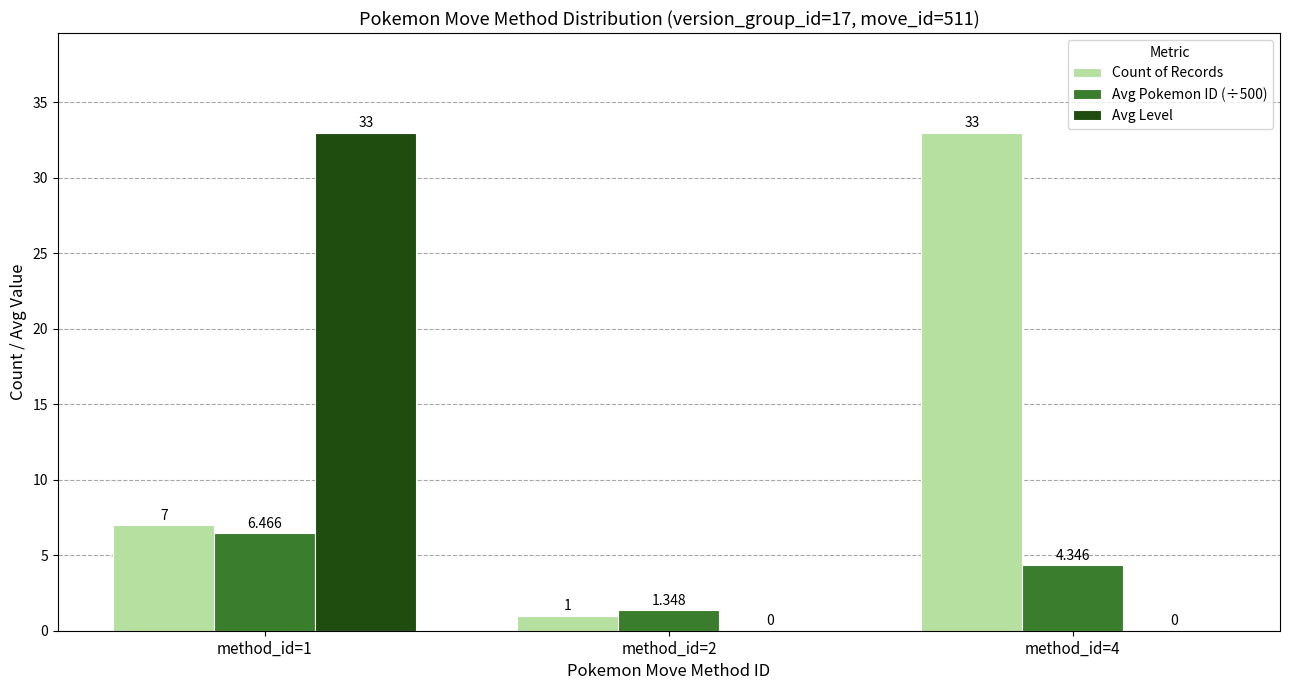

The value of Avg Level at method_id=1 is 45.9. True or false?

False